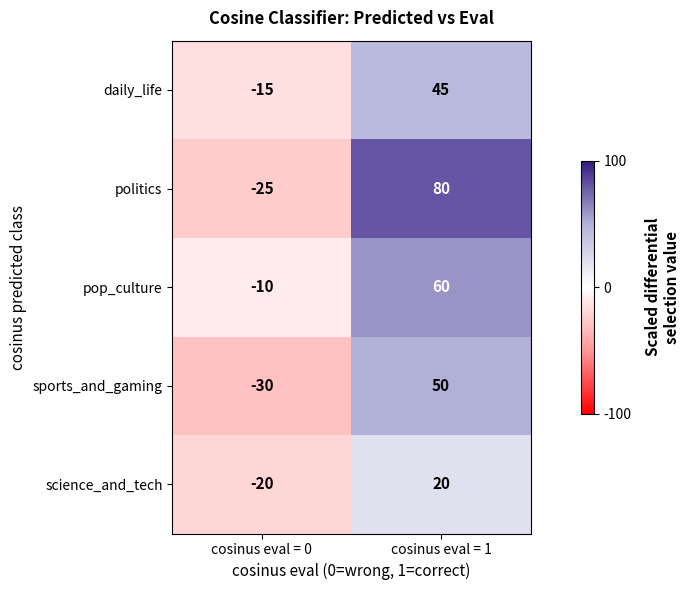

How many values in pop_culture are above zero?

1